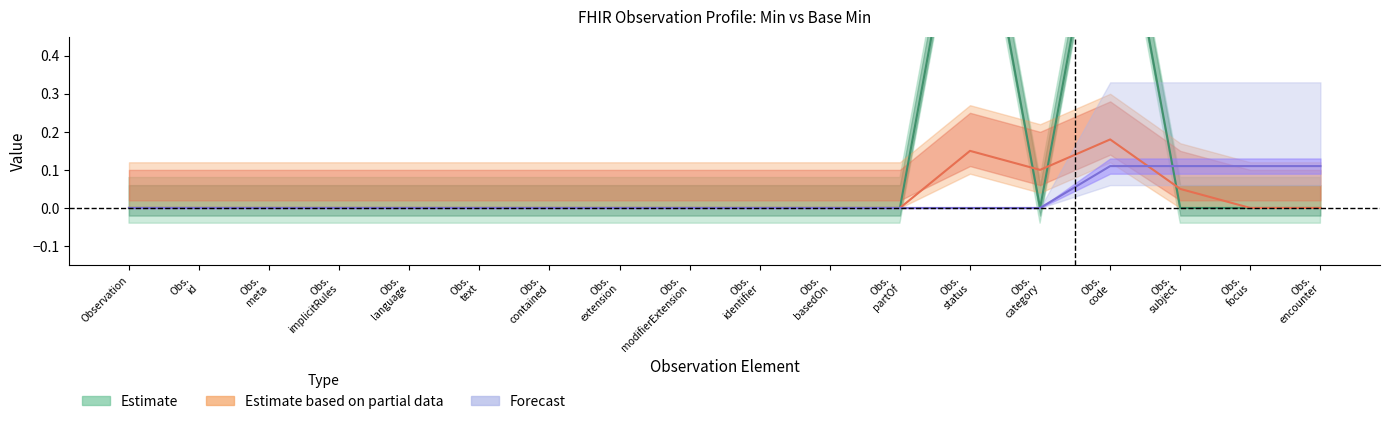

Where is Estimate nearest to the value 0?

Observation